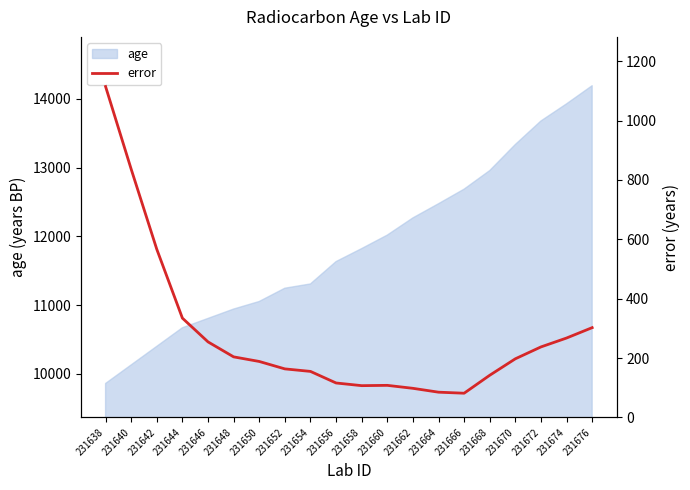

Which category has the highest value across all series?

231638